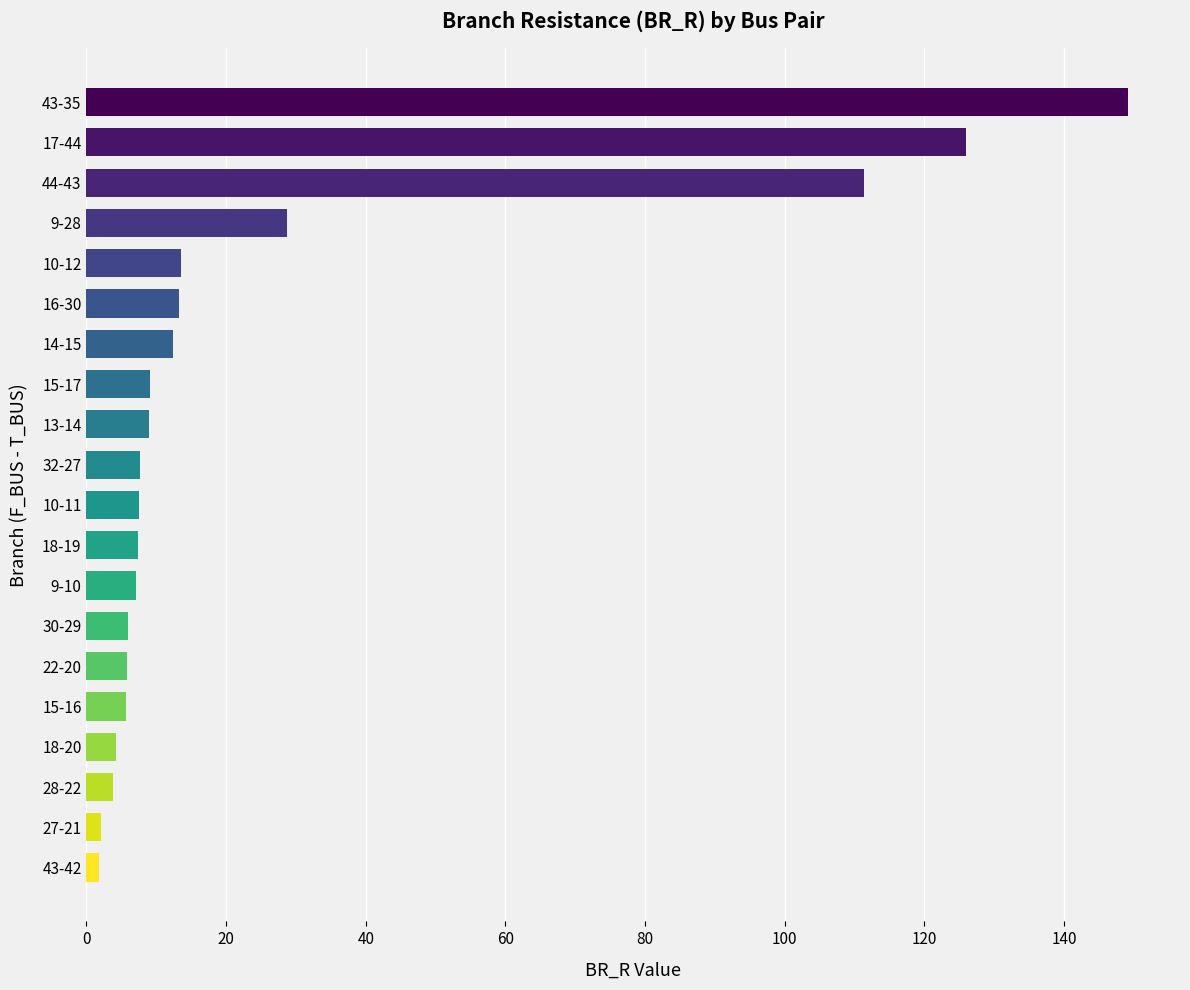

Between 43-35 and 17-44, which is larger?

43-35